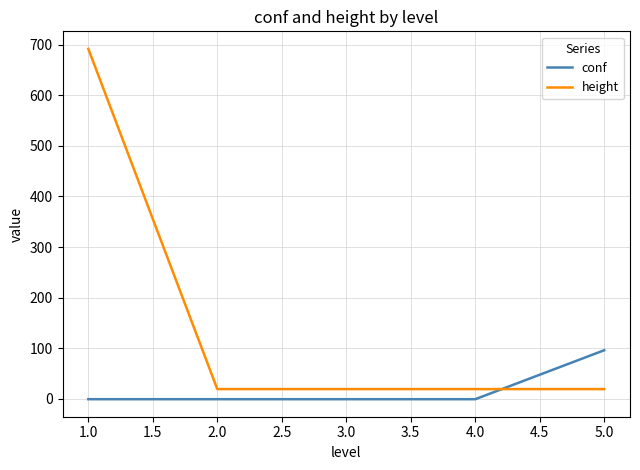

Which series changed the most between 1.0 and 2.0?

height